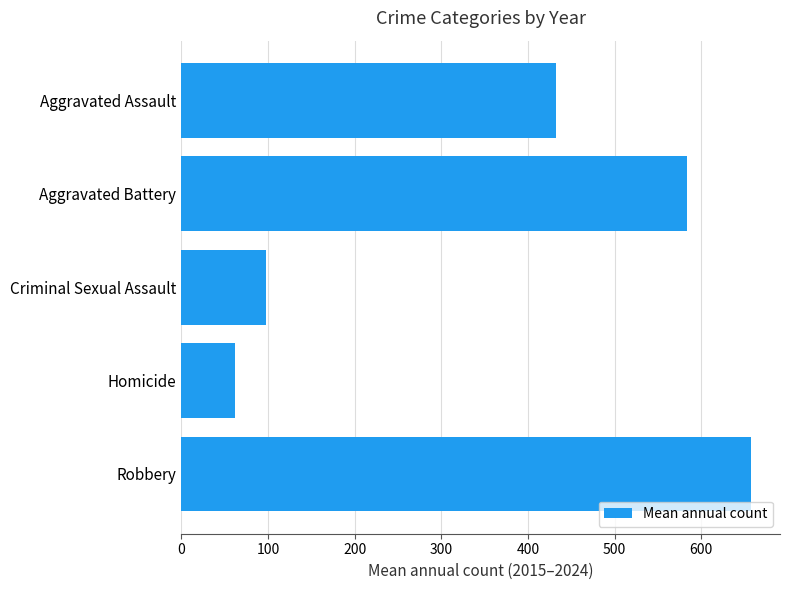

Count the number of categories in the chart.

5